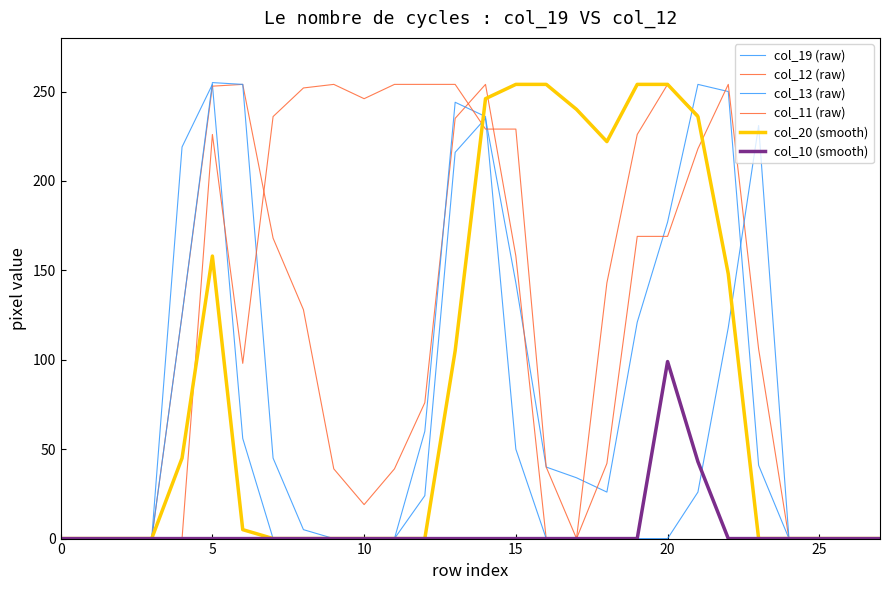

What is the label of the 18th point from the right?

10